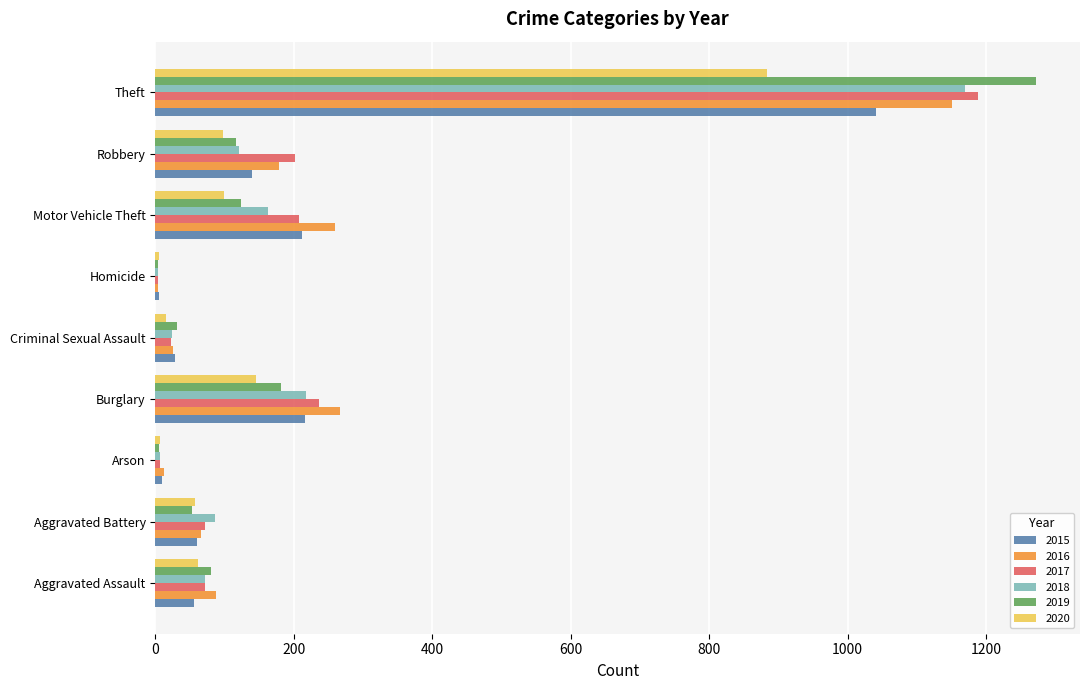

Which series has the widest spread of values?

2019